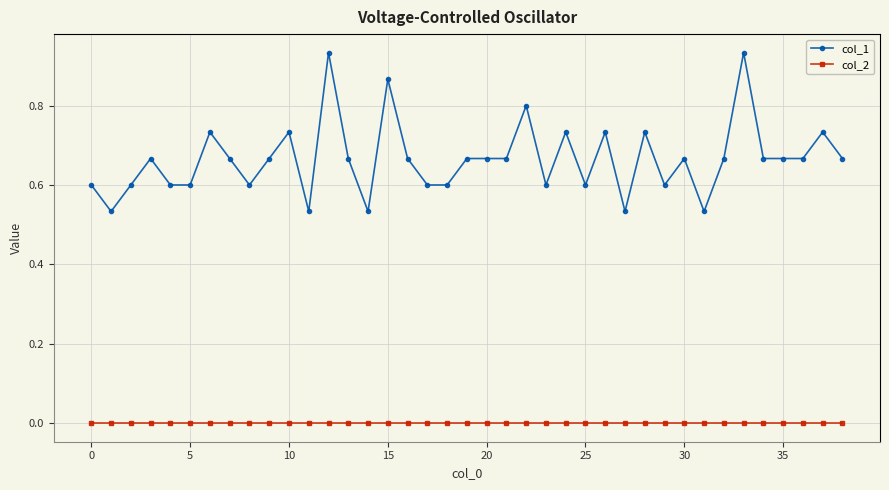

Which series has the widest spread of values?

col_1